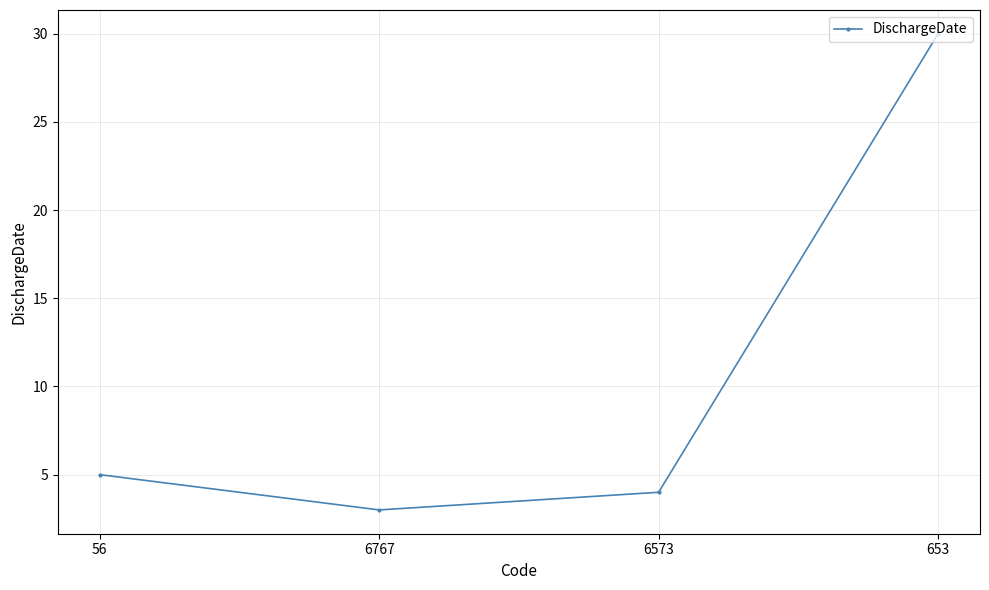

List the labels in order of value, largest first.

653, 56, 6573, 6767